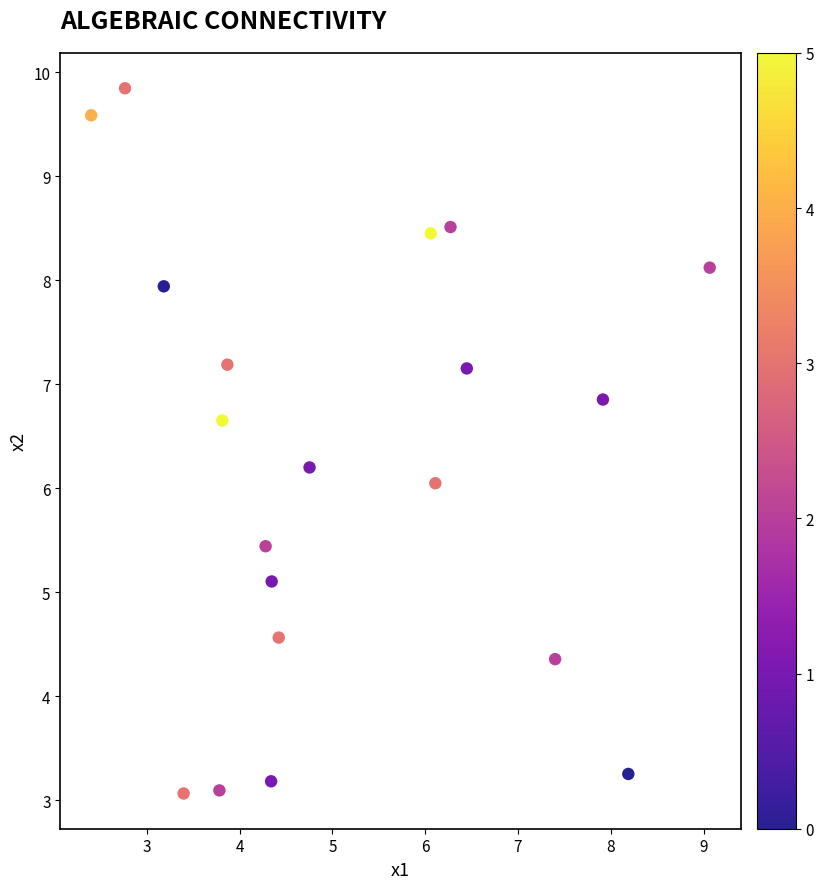

What is the range of X values (max minus min)?

6.7